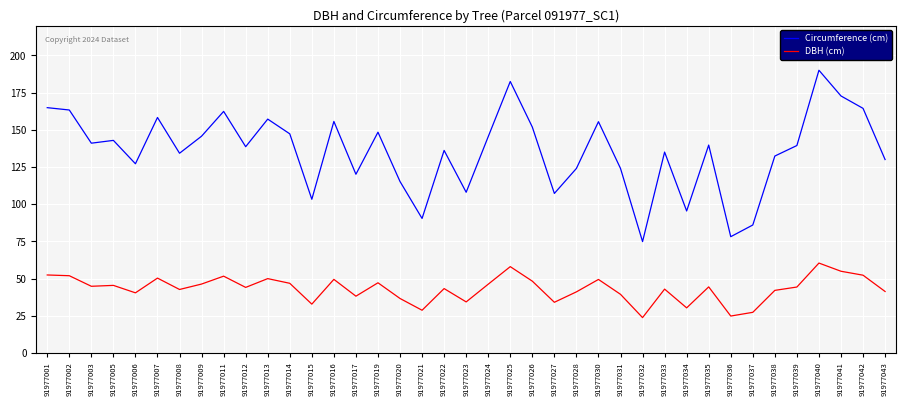

How many values in the Circumference (cm) series are below 139?

19